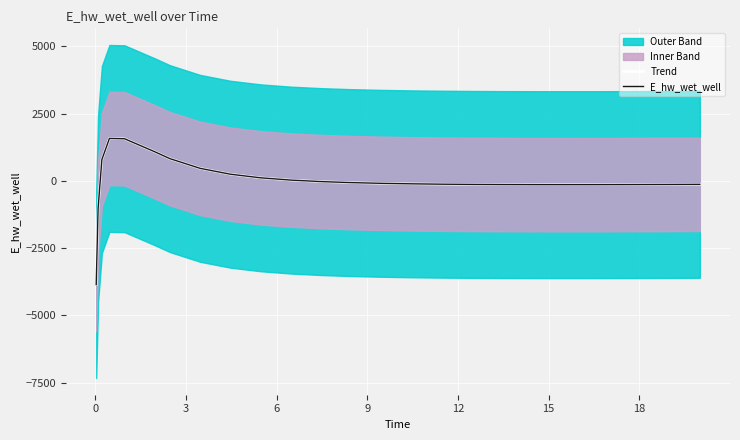

Which series has the largest total across all categories?

Trend